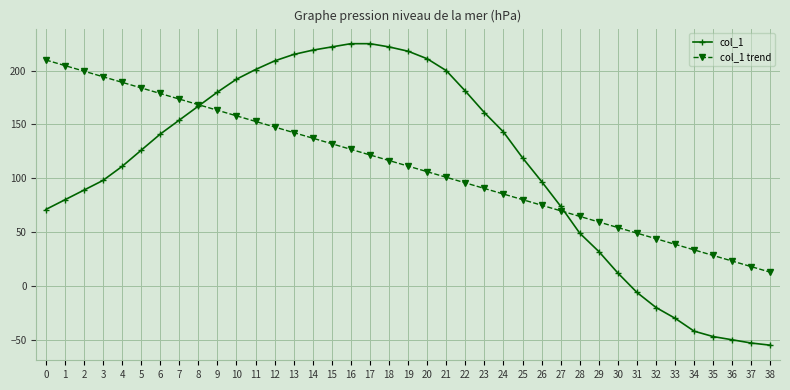

What is the average value of the col_1 series?

111.3